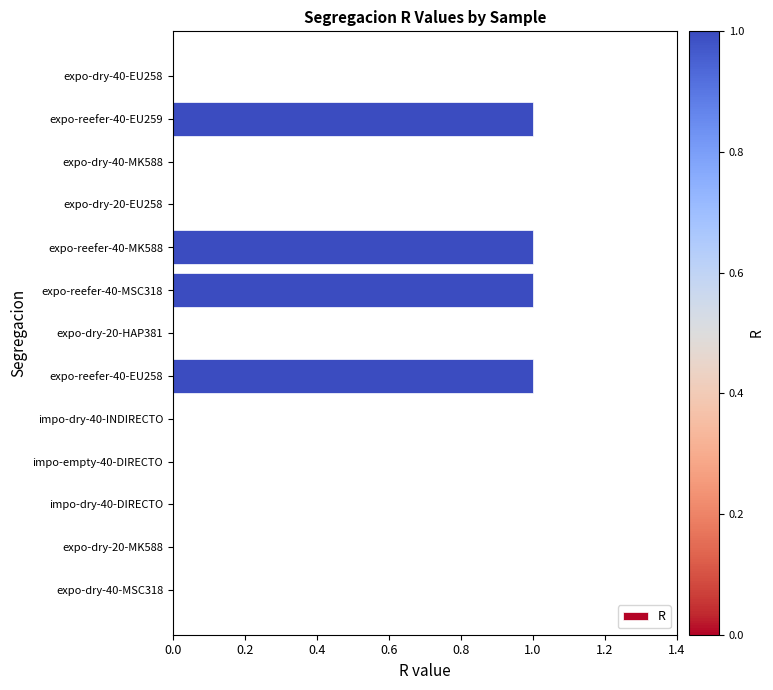

What is the sum of all values?

4